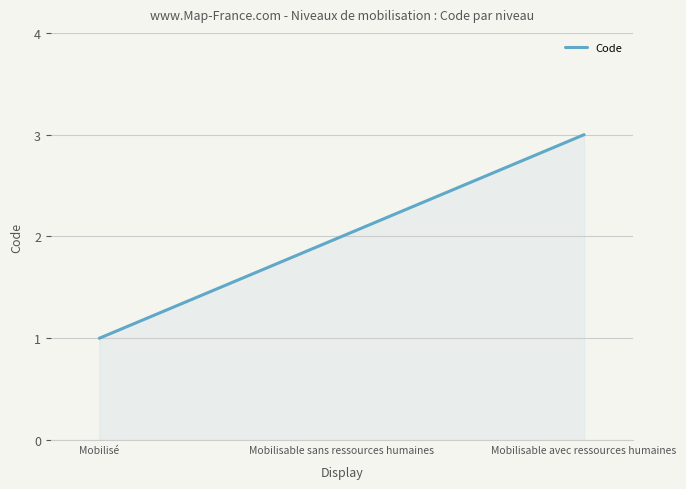

Reading left to right, transcribe all the data shown in this chart.

1	2	3